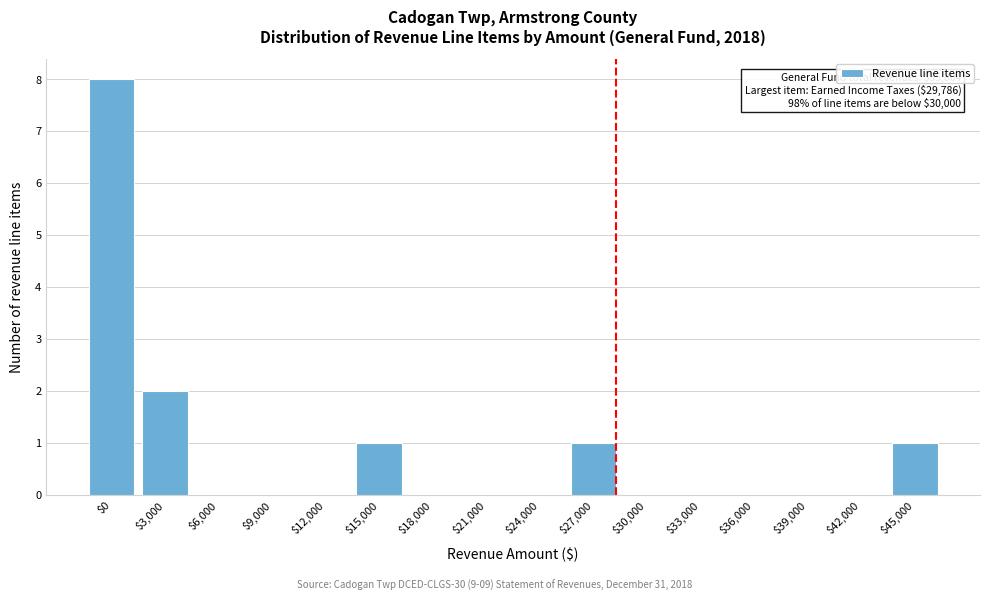

Which category has the highest value across all series?

$0